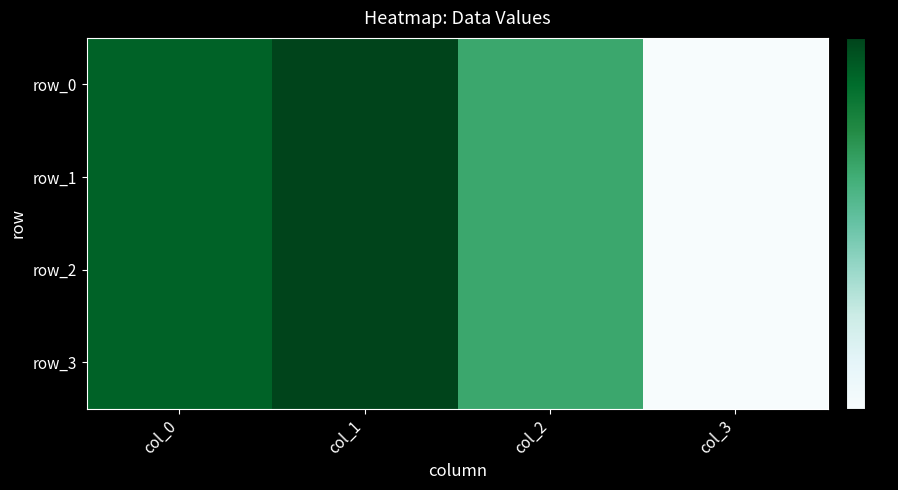

What is the highest value of the row_0 series?

10.3